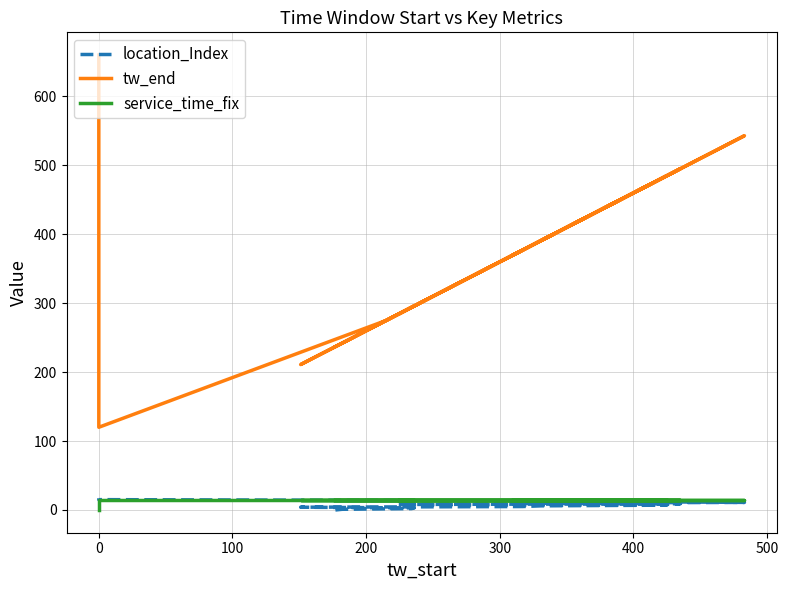

True or false: location_Index has a value of 17 at 10.

False